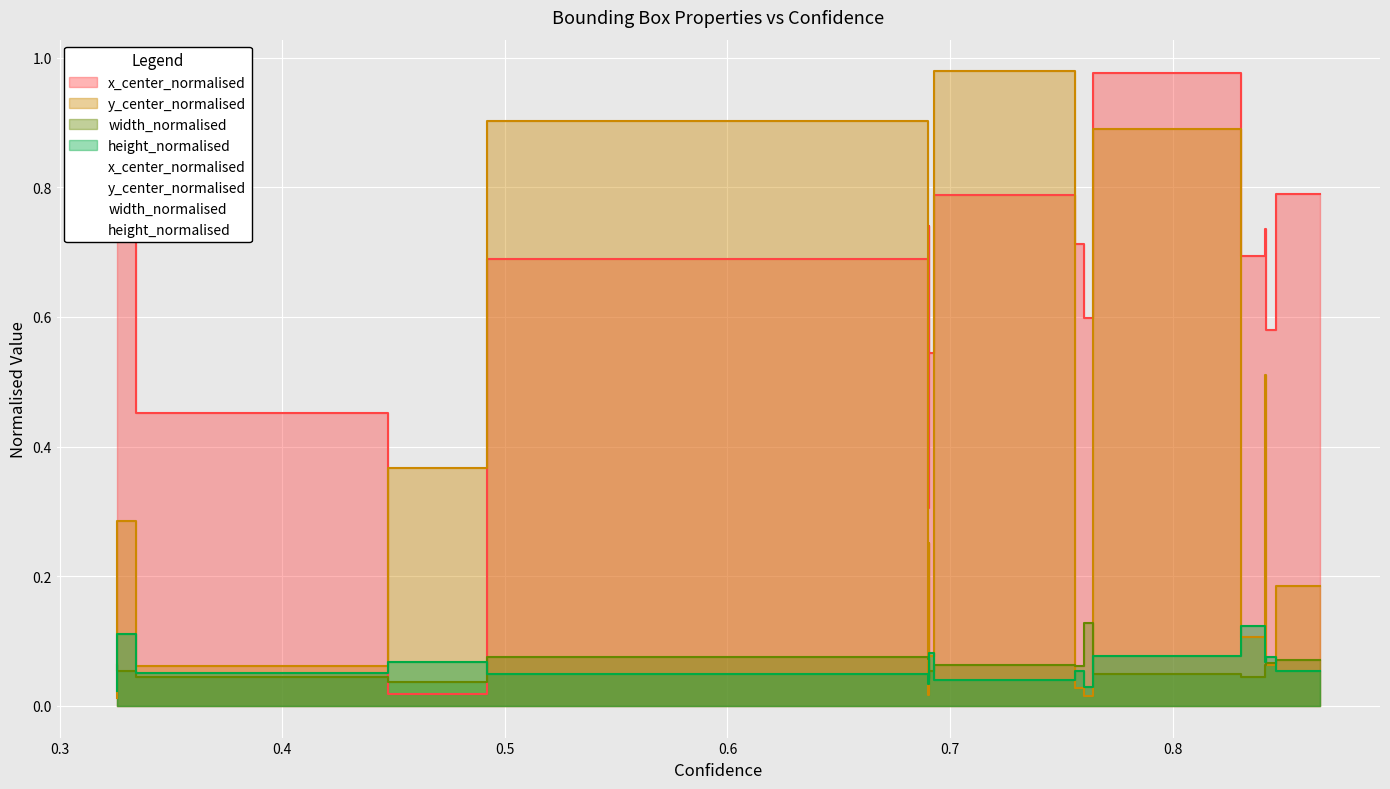

What is the difference between the maximum and minimum values in the height_normalised series?

0.1